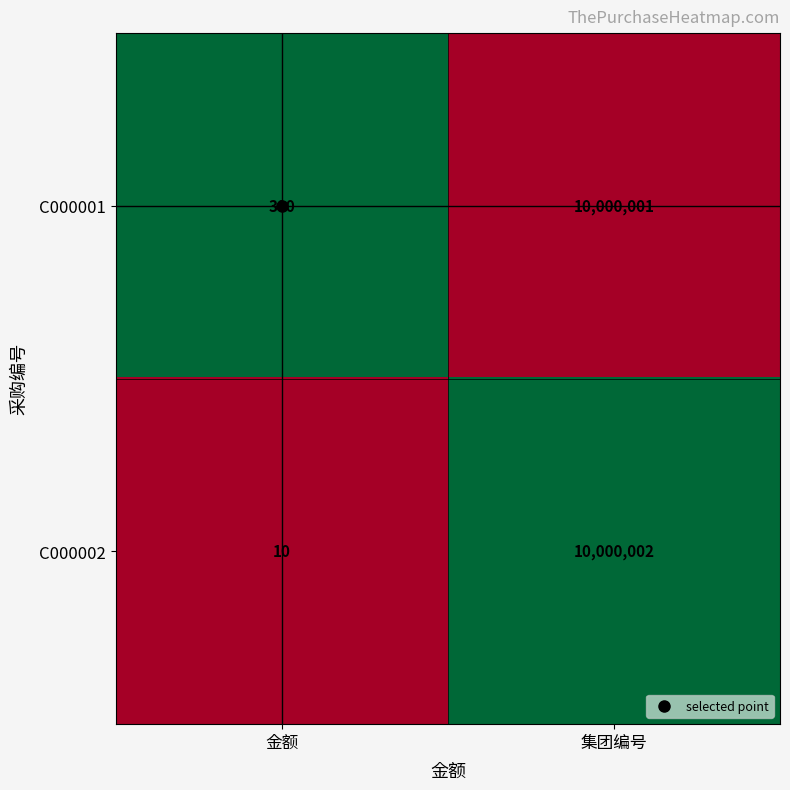

What value does the C000001 series have at 金额?

300